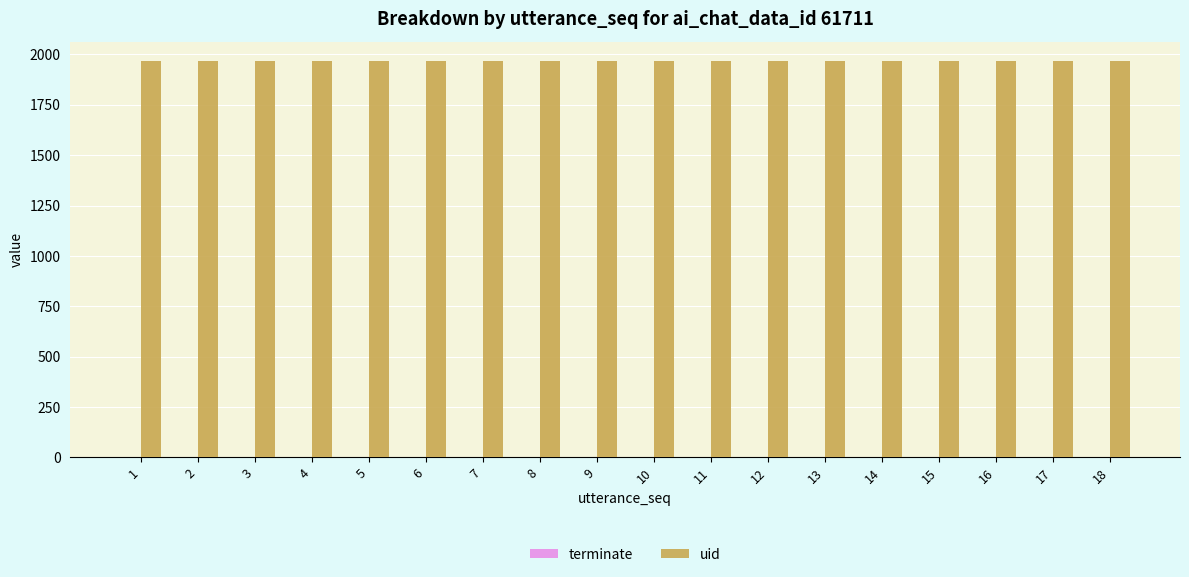

What is the sum of the uid values at 7 and 13?

3930